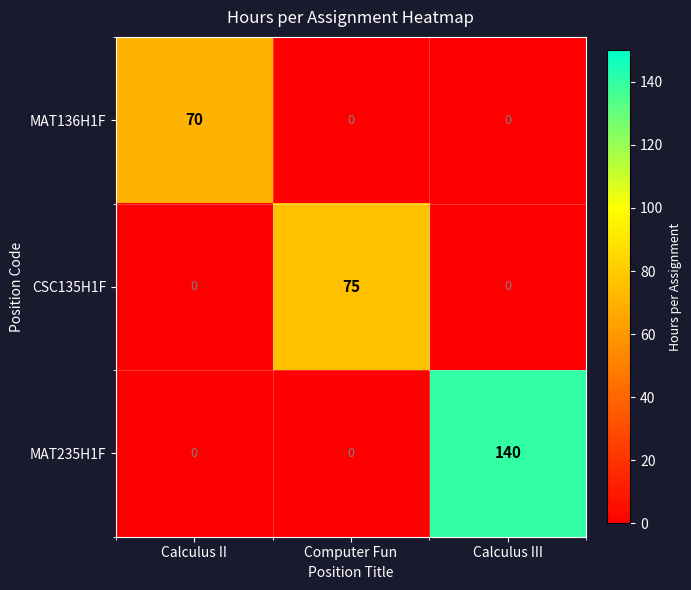

Which series changed the most between Calculus II and Computer Fun?

CSC135H1F